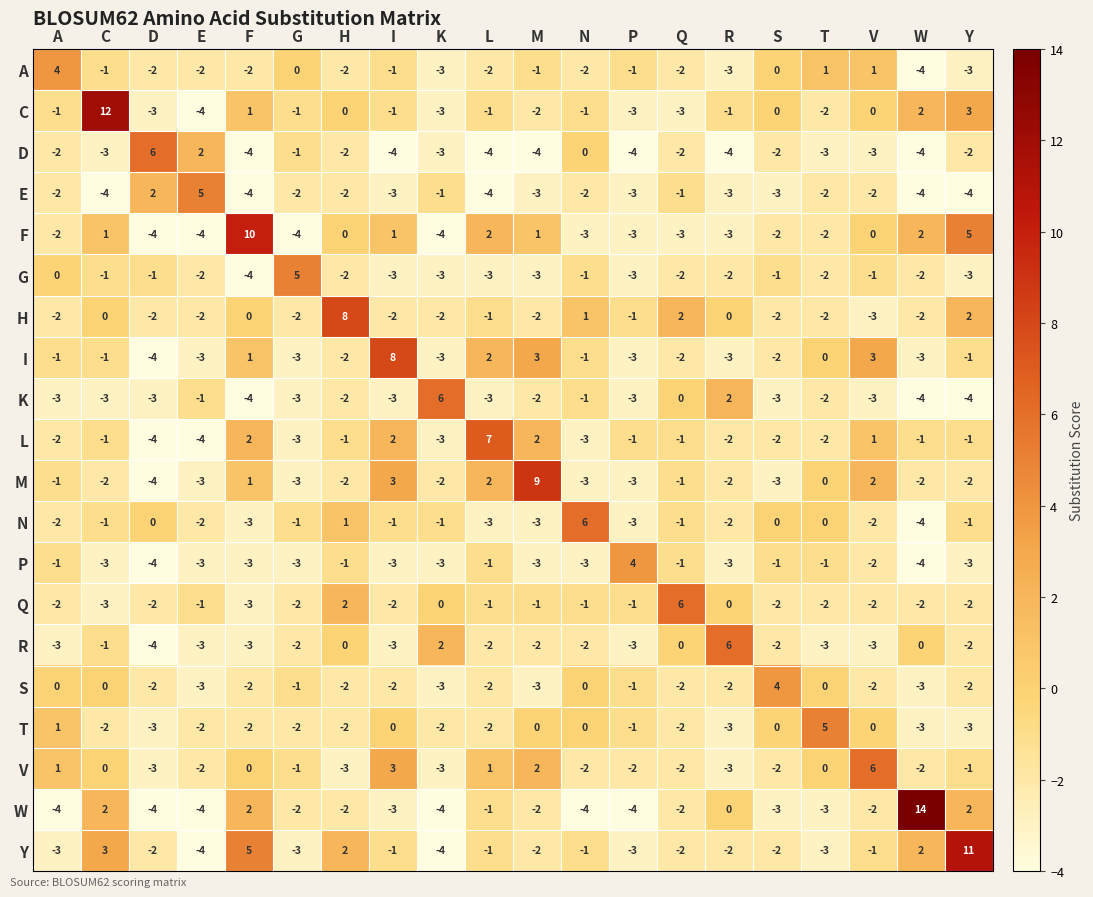

Is the value of H at N greater than the value of L at T?

Yes